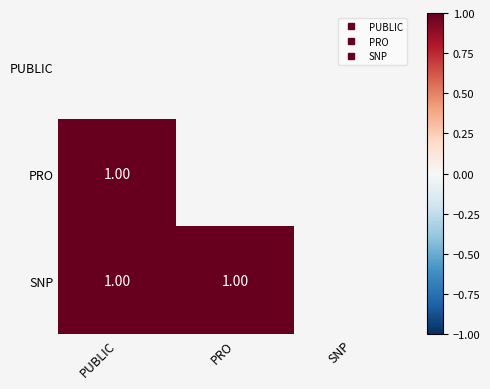

How many series are shown in this chart?

3